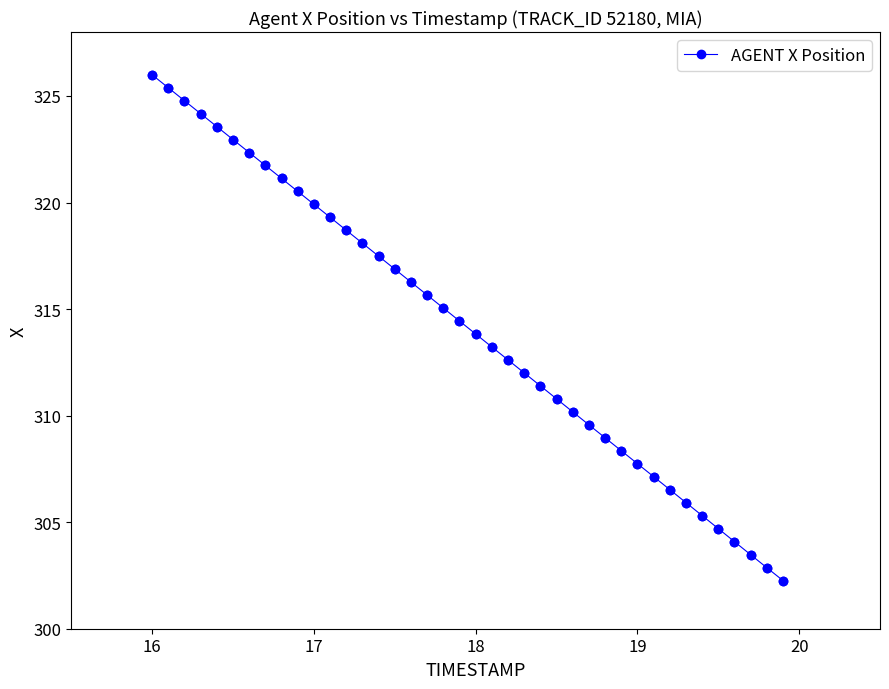

What is the value of the 31st point from the left?

307.7